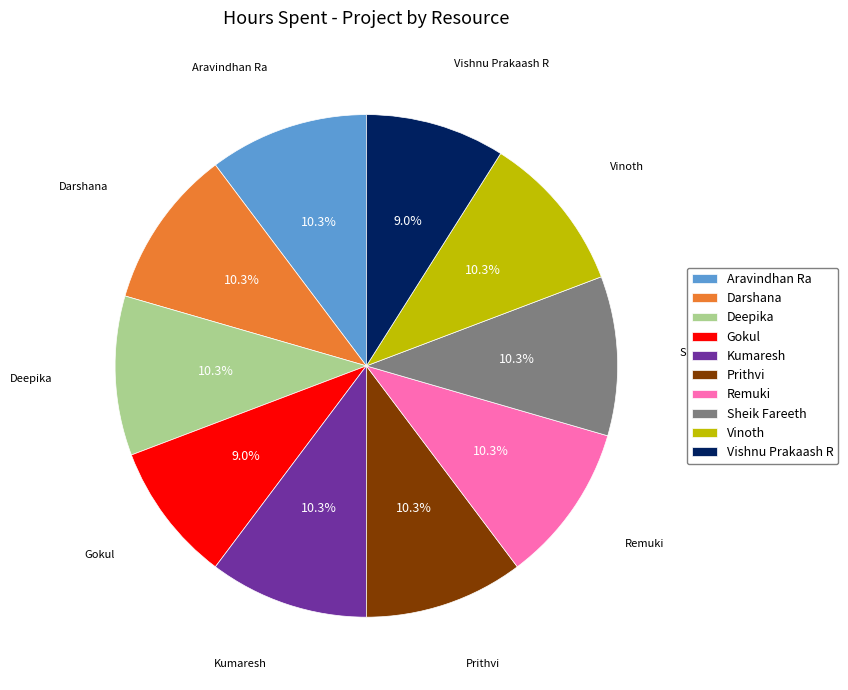

How much of the chart is everything except Aravindhan Ra?

89.7%